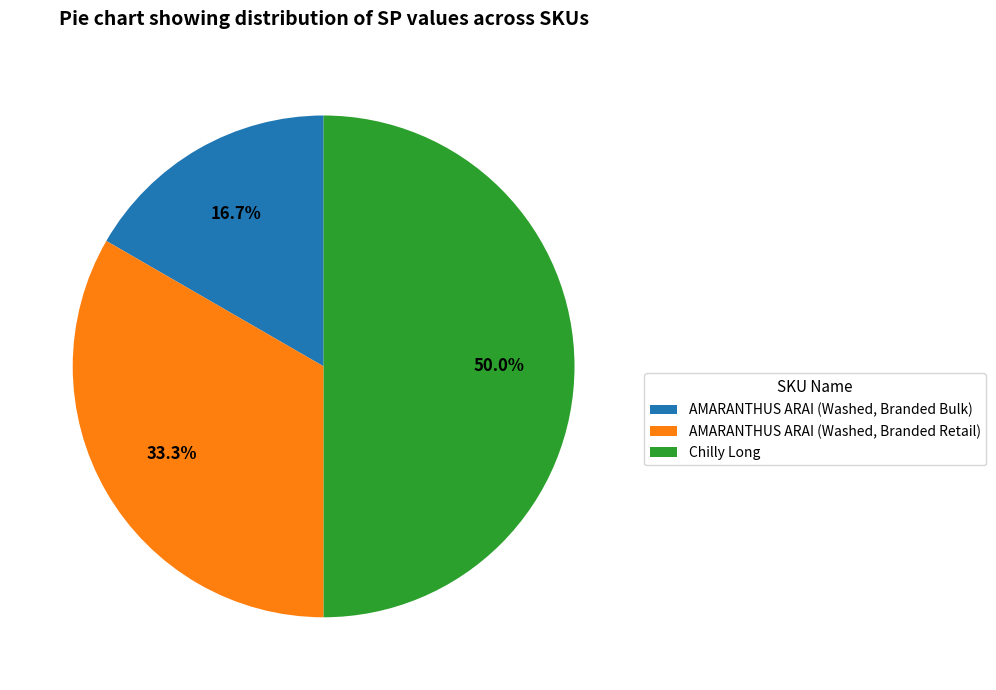

Is AMARANTHUS ARAI (Washed, Branded Bulk) the majority of the pie?

No